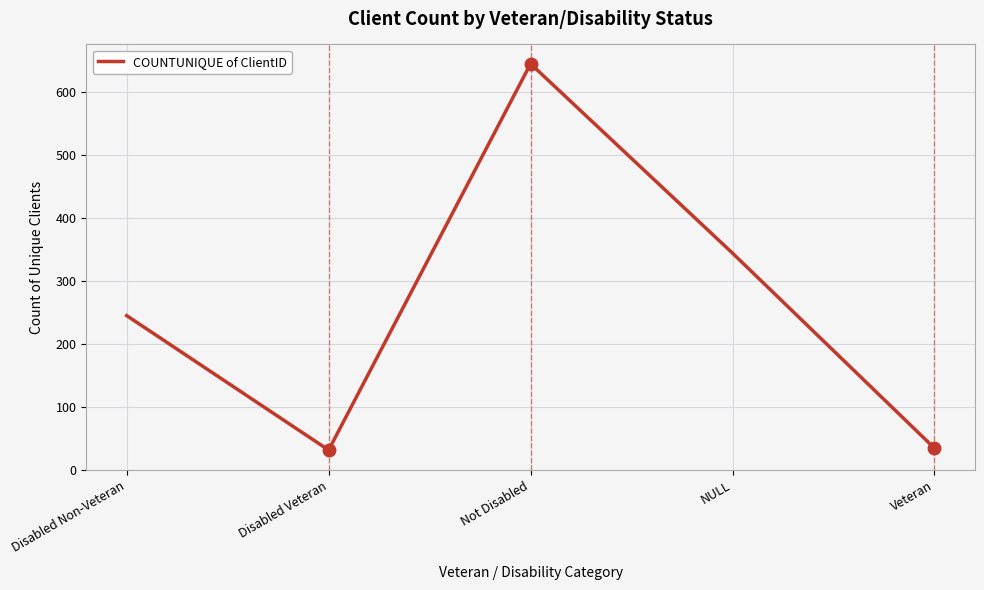

What is the sum of all values?

1300